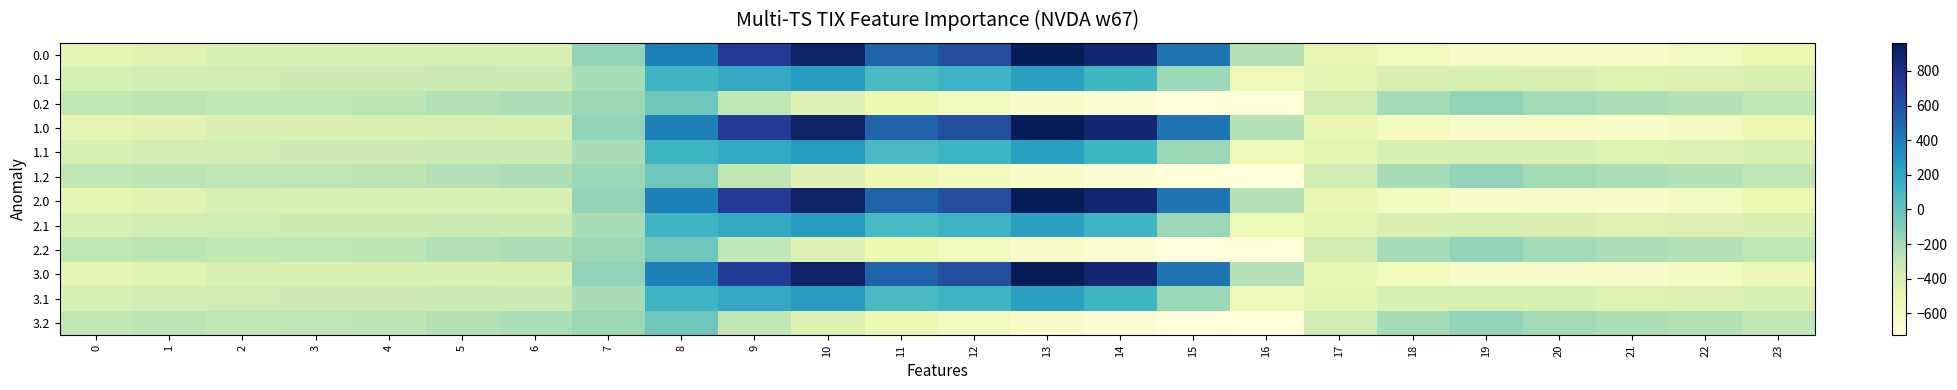

How many categories are shown in the chart?

24